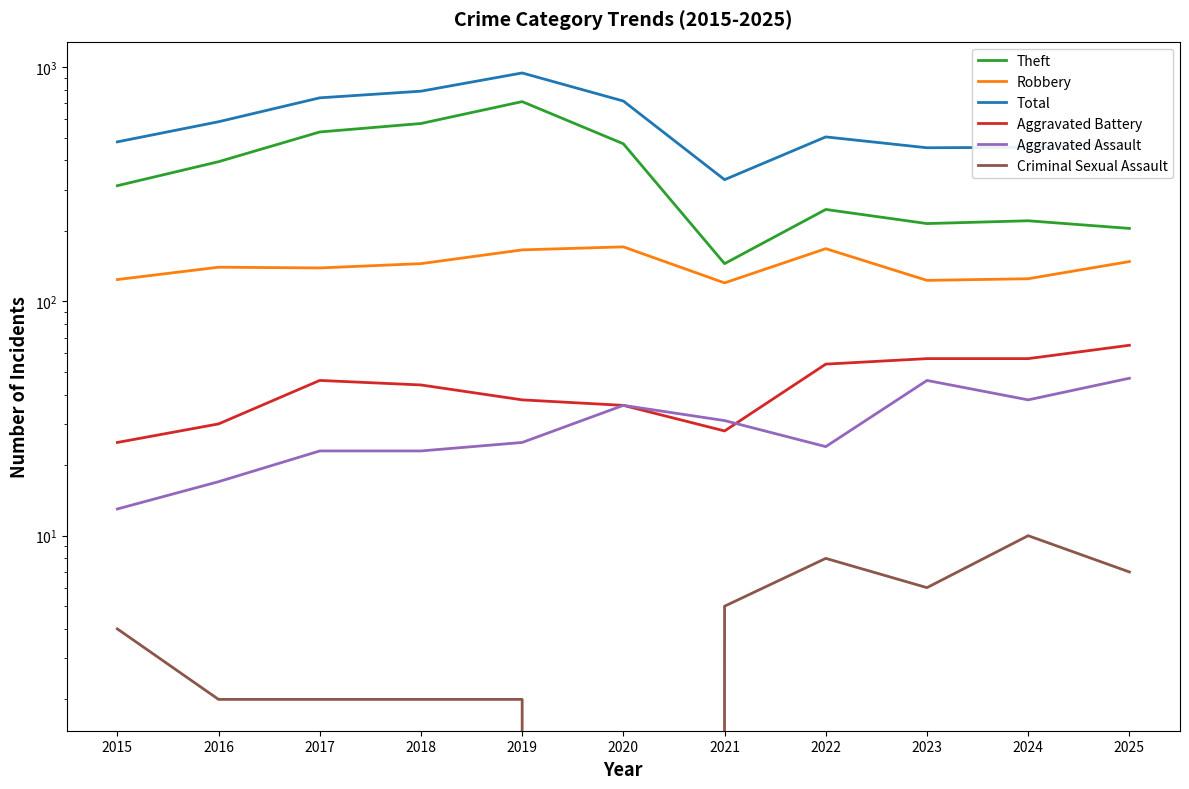

True or false: Total and Aggravated Battery cross at least once.

False